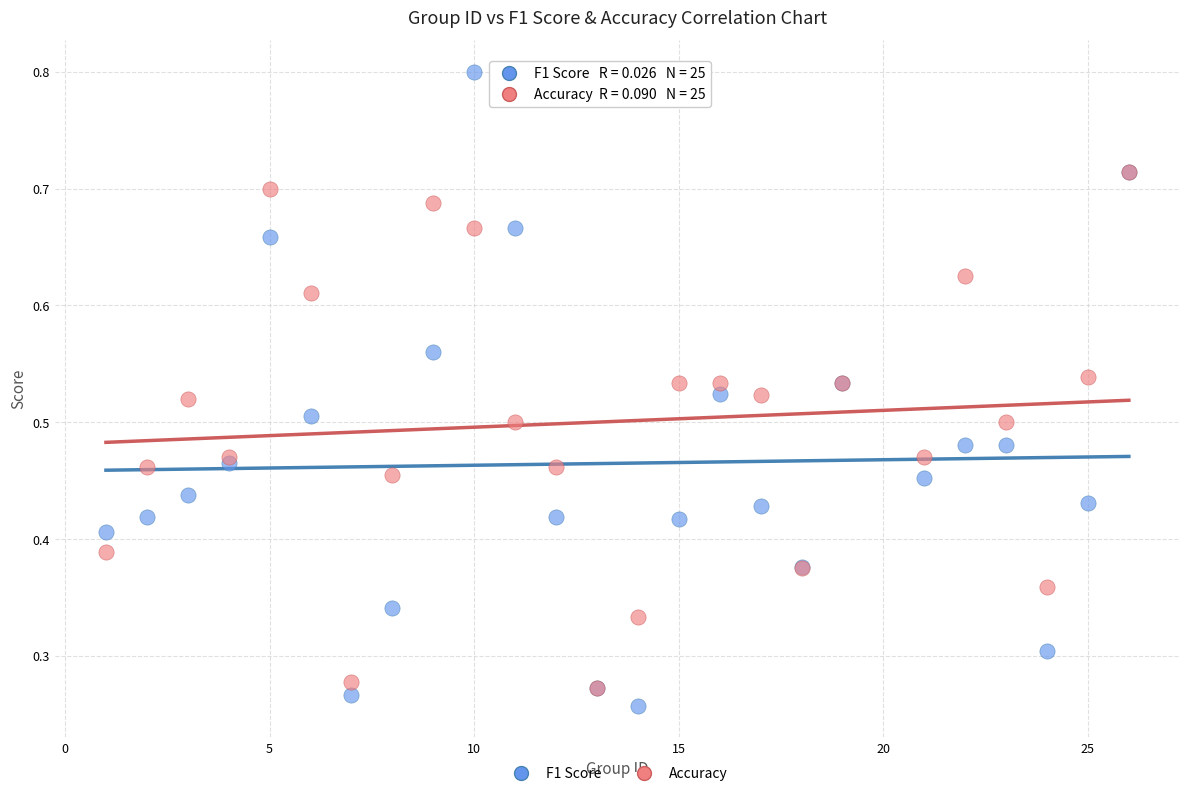

What are all the series names shown in the legend?

F1 Score, Accuracy